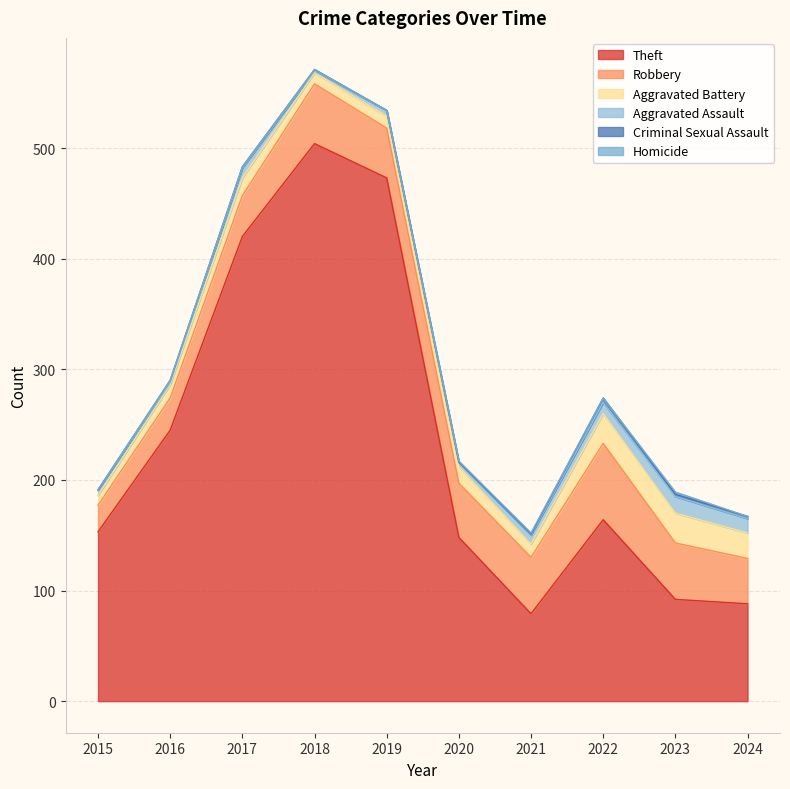

How many distinct data groups are displayed?

6